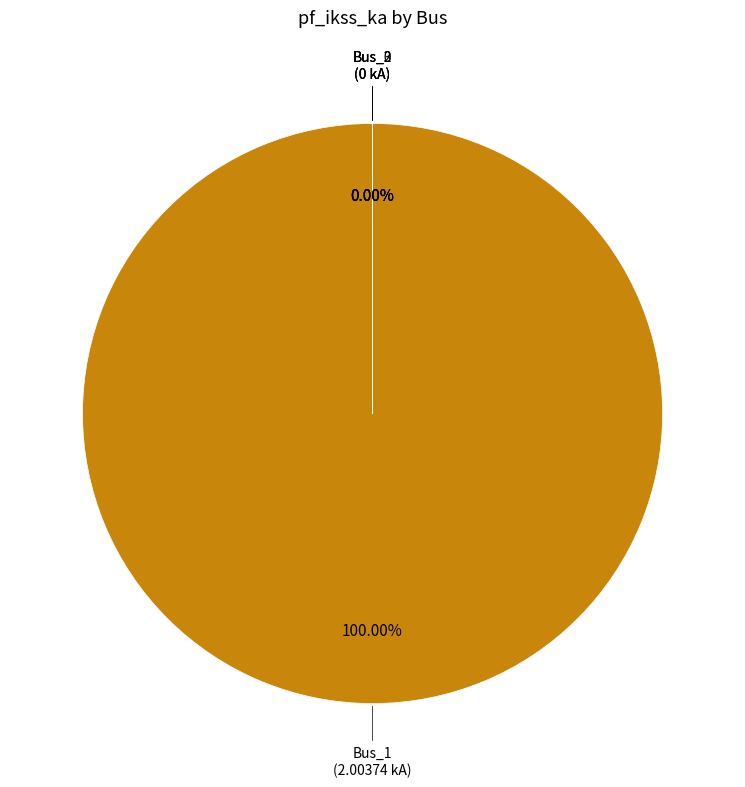

The Bus_3 slice represents 0% of the pie. True or false?

True